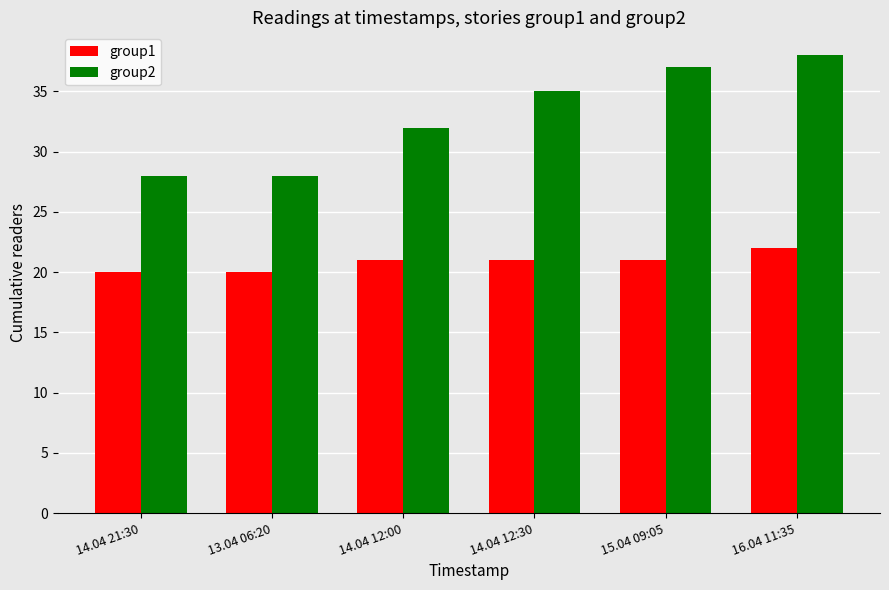

Is it true that group1 equals 22 at 16.04 11:35?

True